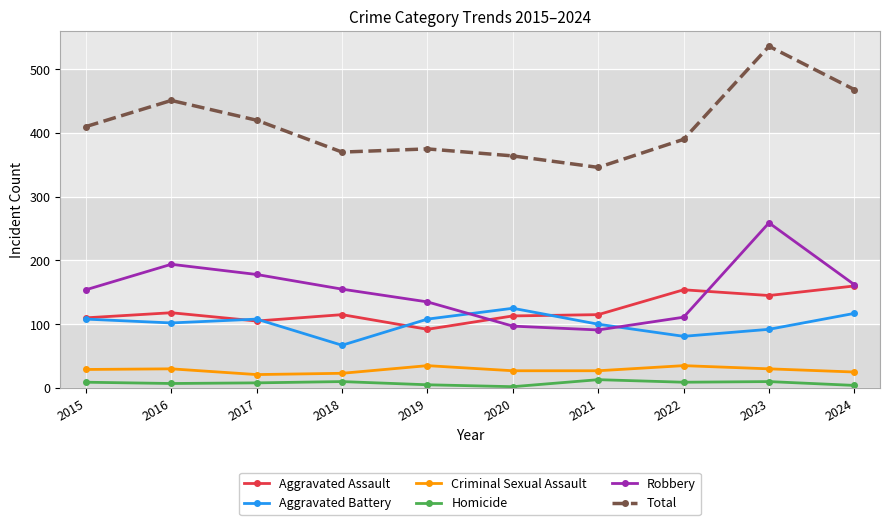

Where do Aggravated Assault and Robbery first cross each other?

2019 and 2020